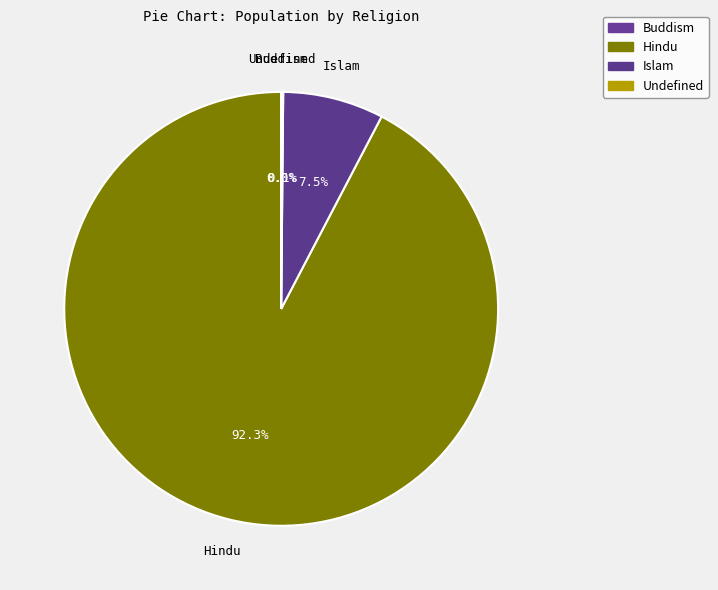

What is the ratio of the value at Hindu to the value at Islam?

12.3